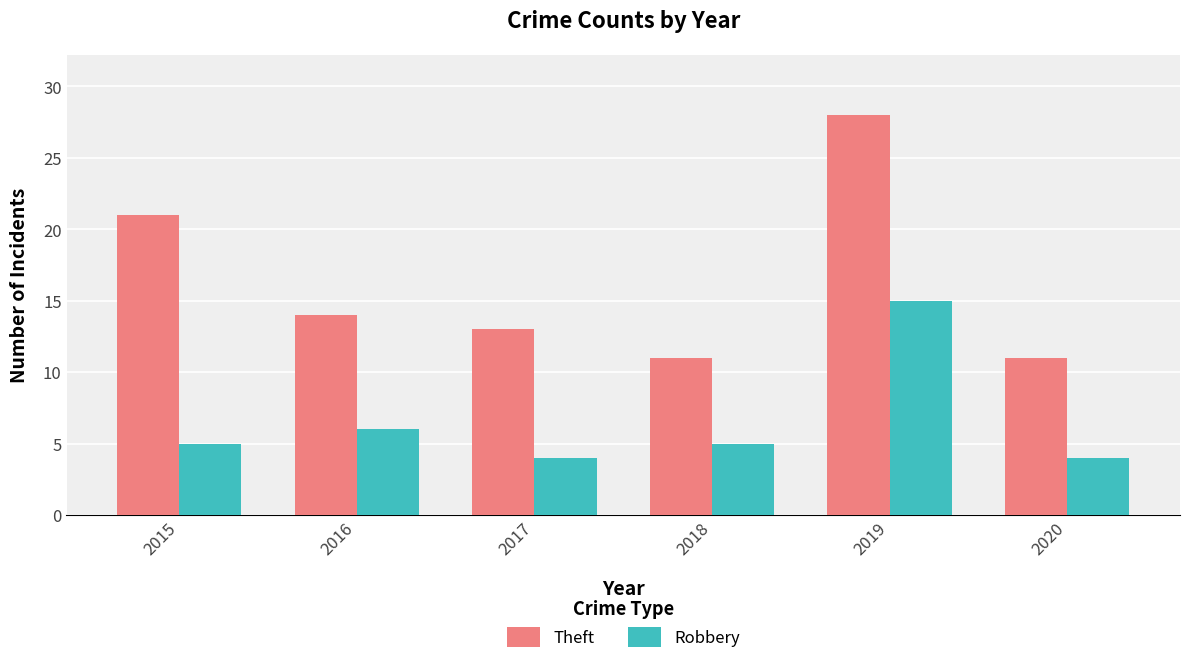

What is the value of the Robbery bar at the 5th from the left?

15